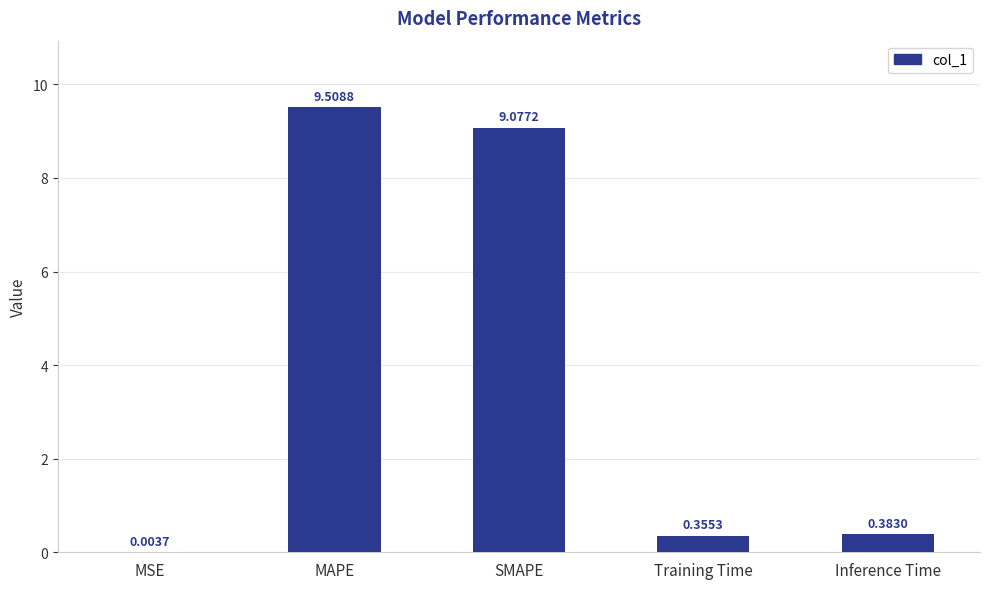

Where is the data nearest to the value 4?

Inference Time